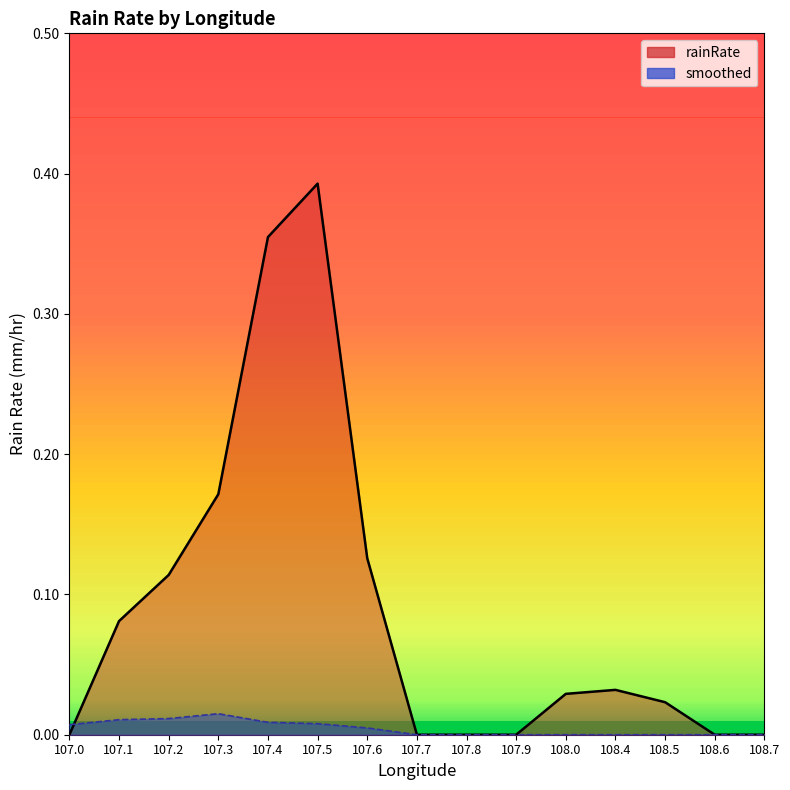

In rainRate, how many points are higher than both neighbors (excluding endpoints)?

2